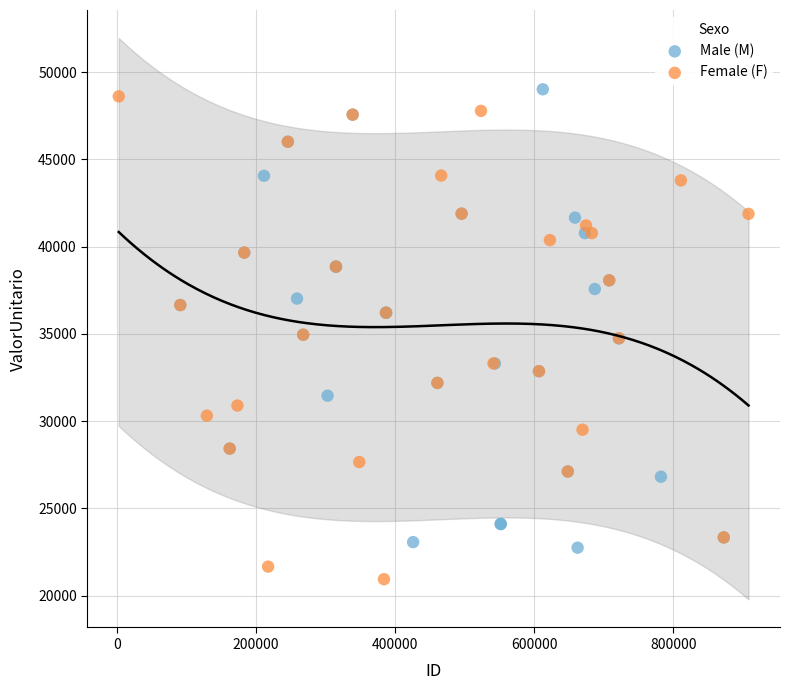

Which series has the largest Y range (max minus min)?

Female (F)